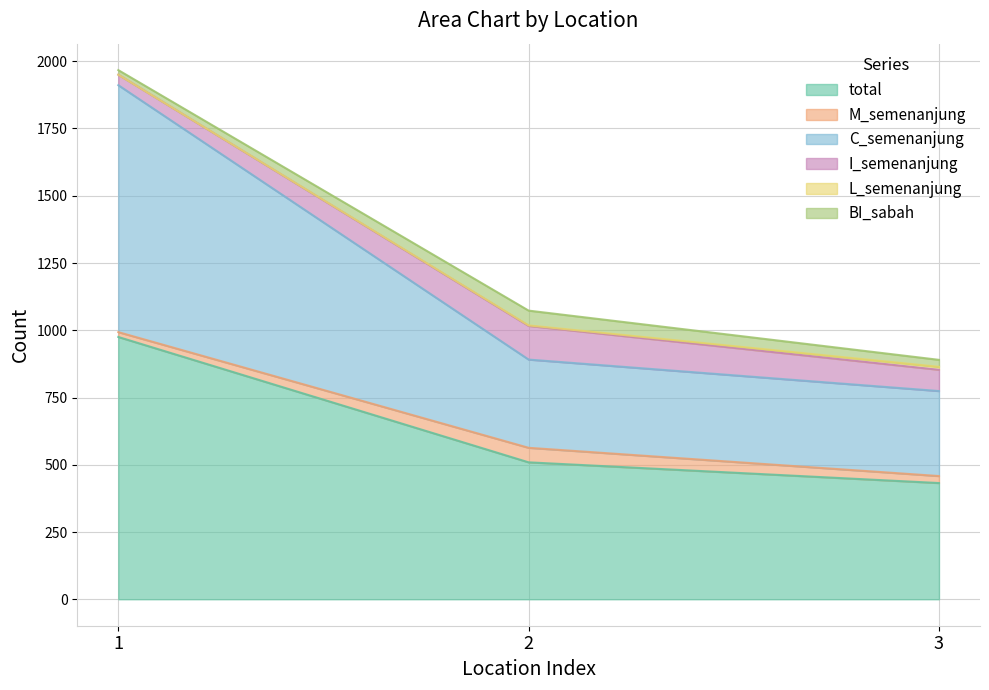

At how many categories does at least one series exceed 99?

3